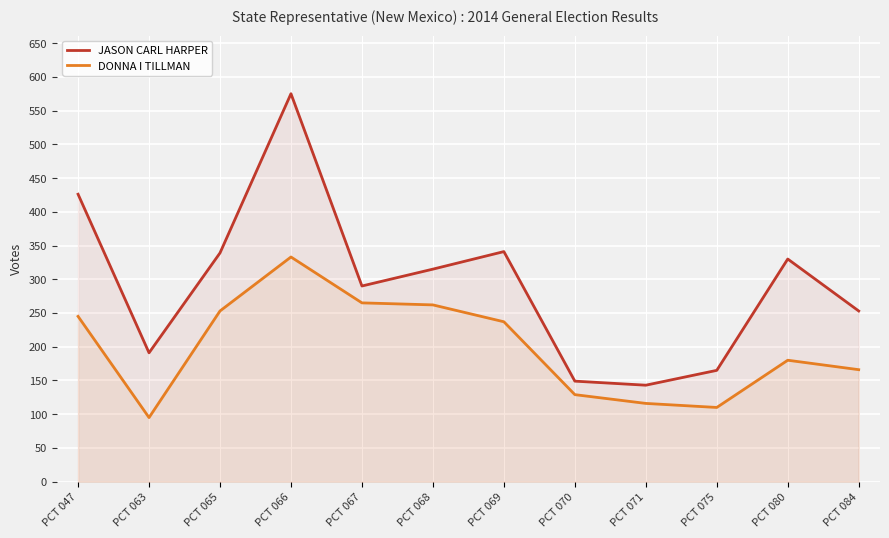

At which label is DONNA I TILLMAN closest to 214?

PCT 069